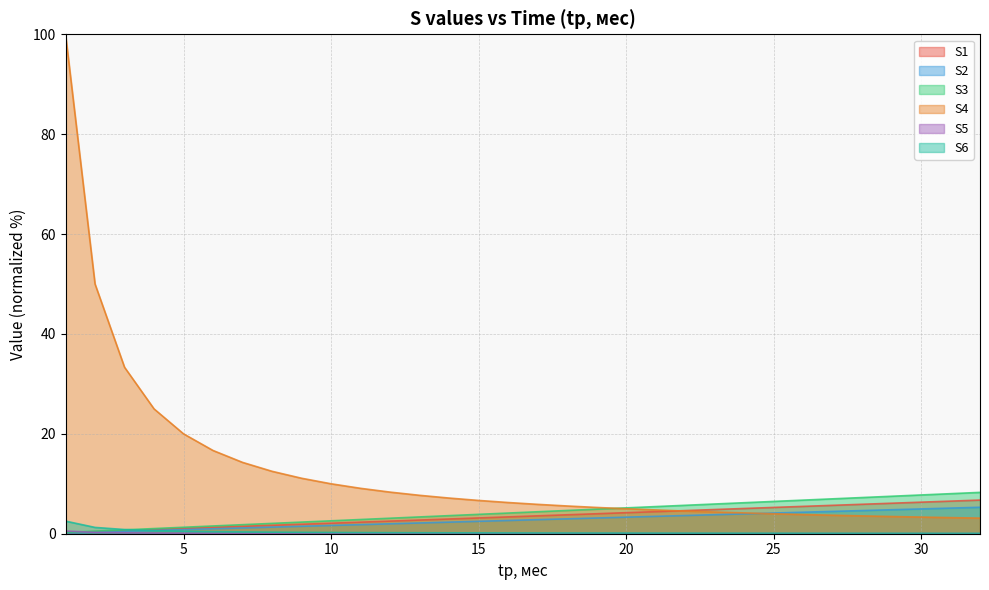

True or false: S6 has a value of 0.1 at 24.

True